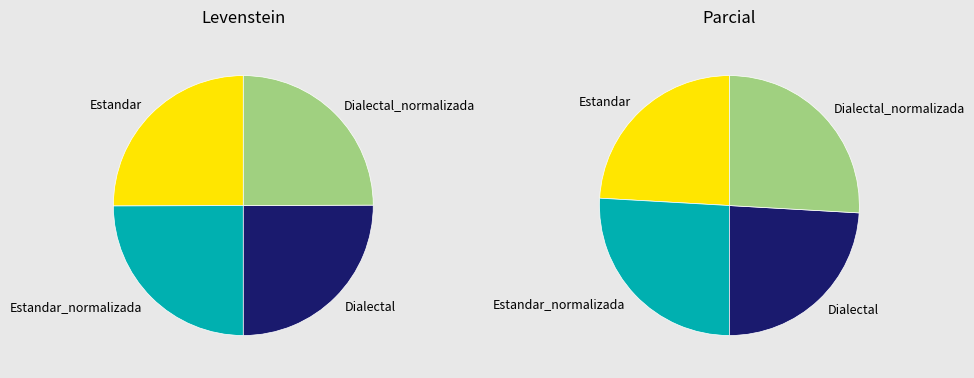

Does Estandar account for over 50% of the chart?

No